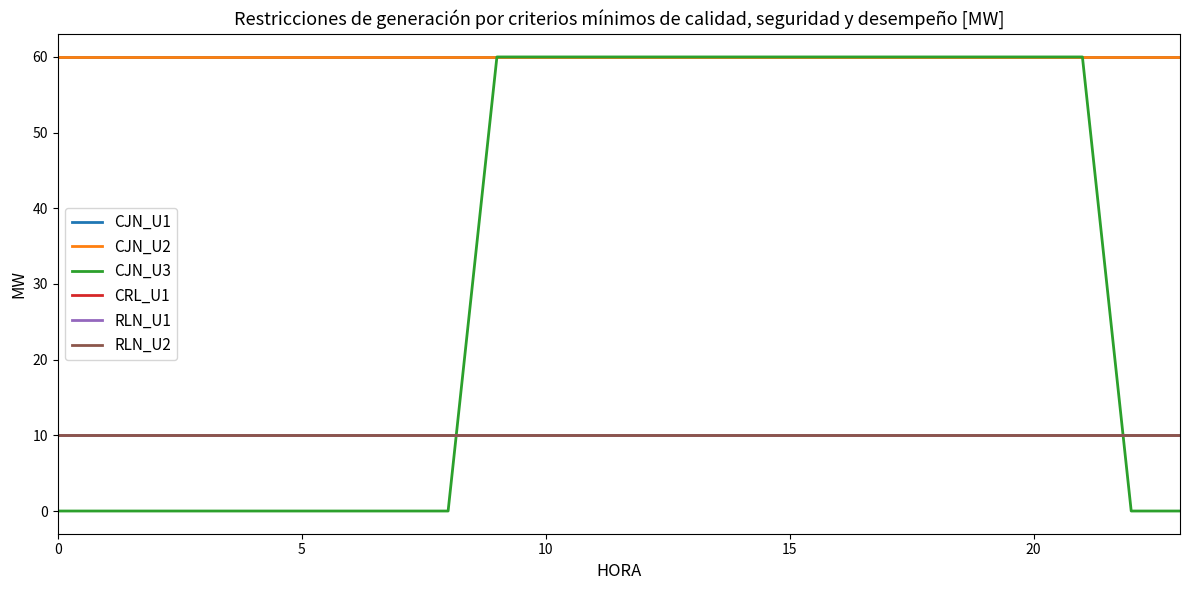

Is this an area chart (filled region under the line)?

No